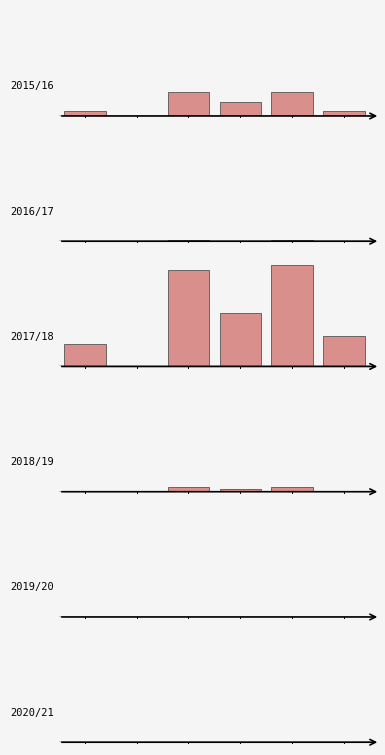

Read the goals_conceded value at 2, to the nearest 5.

20